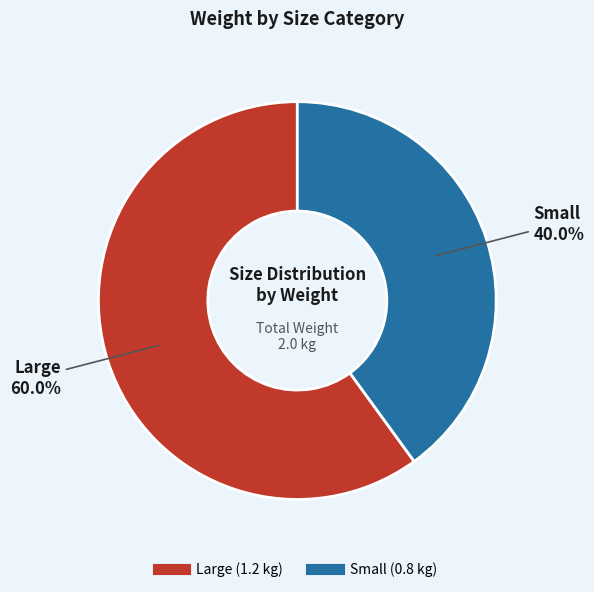

The Small slice represents 40% of the pie. True or false?

True